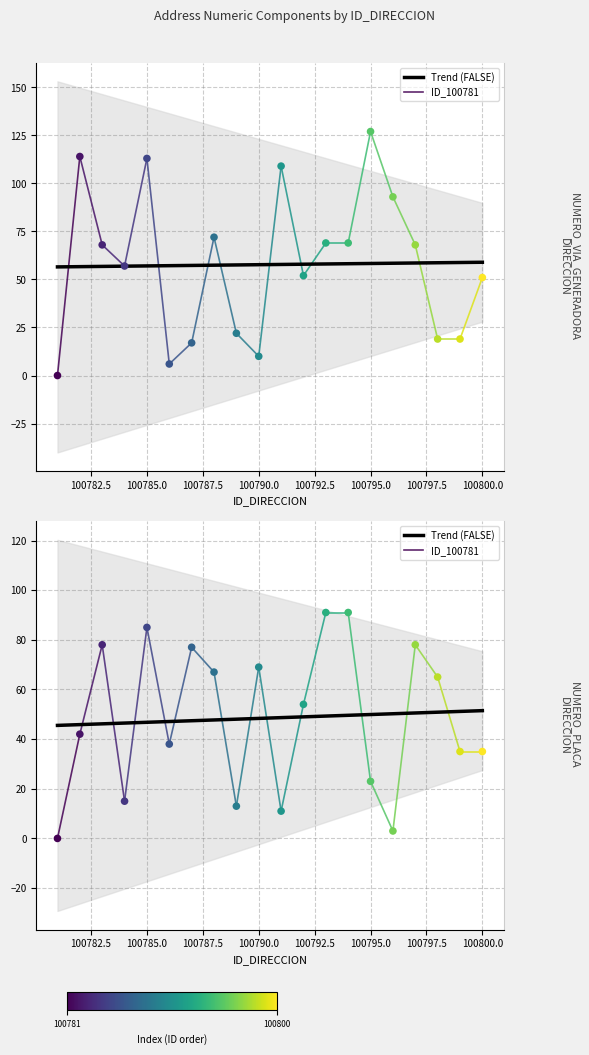

Which series has the largest total across all categories?

NUMERO_VIA_GENERADORA_DIRECCION